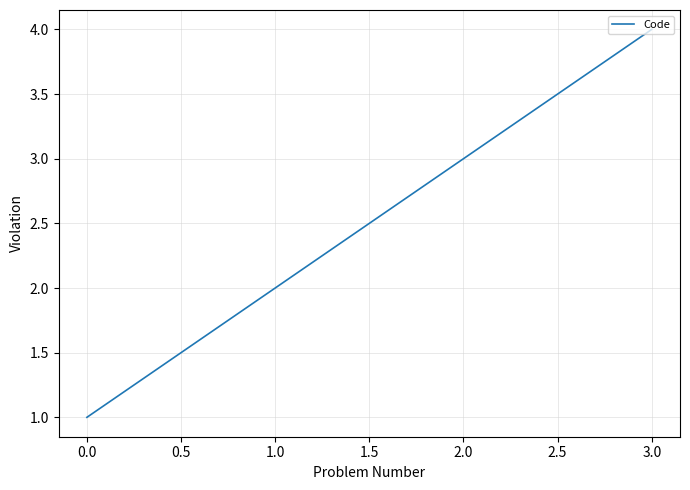

Between 1.0 and 2.0, which is larger?

2.0